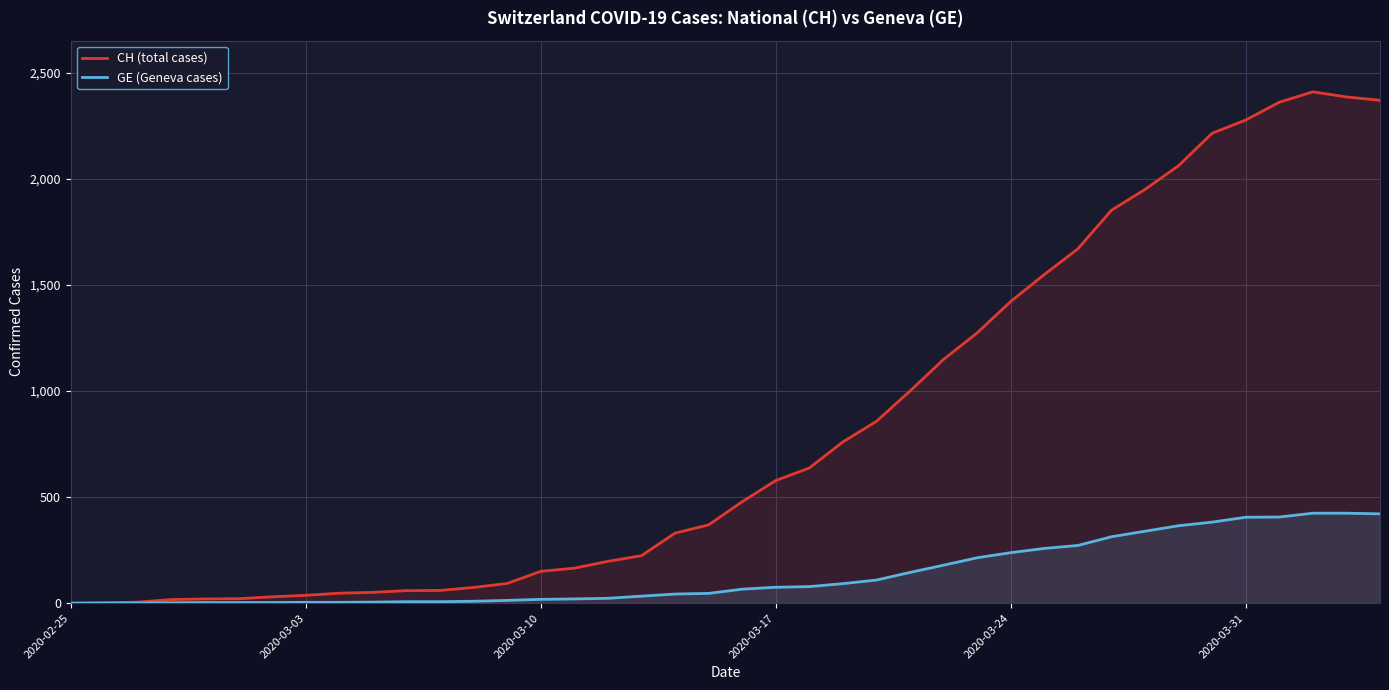

Rank the series by their maximum value, from lowest to highest.

GE (Geneva cases), CH (total cases)